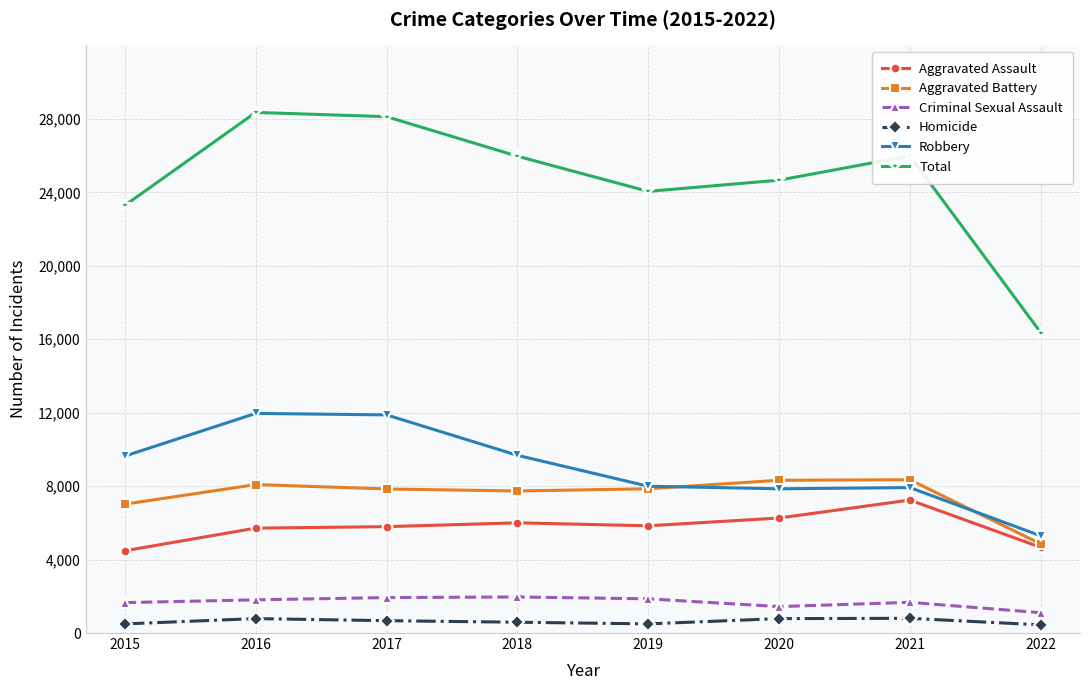

At which label is Aggravated Battery closest to 6600?

2015